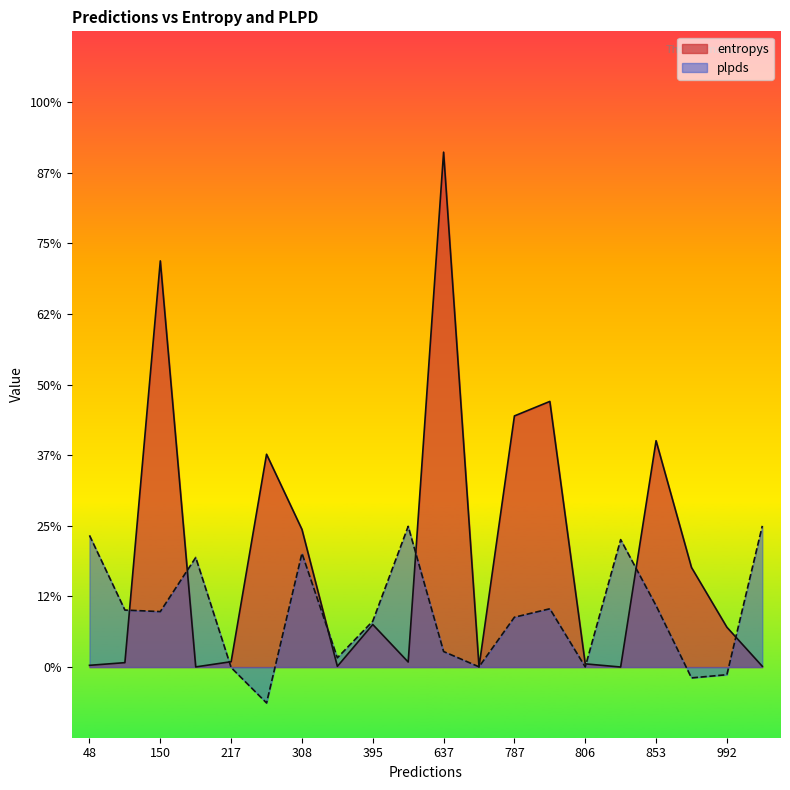

The entropys series shows 0.0 at 999. True or false?

False